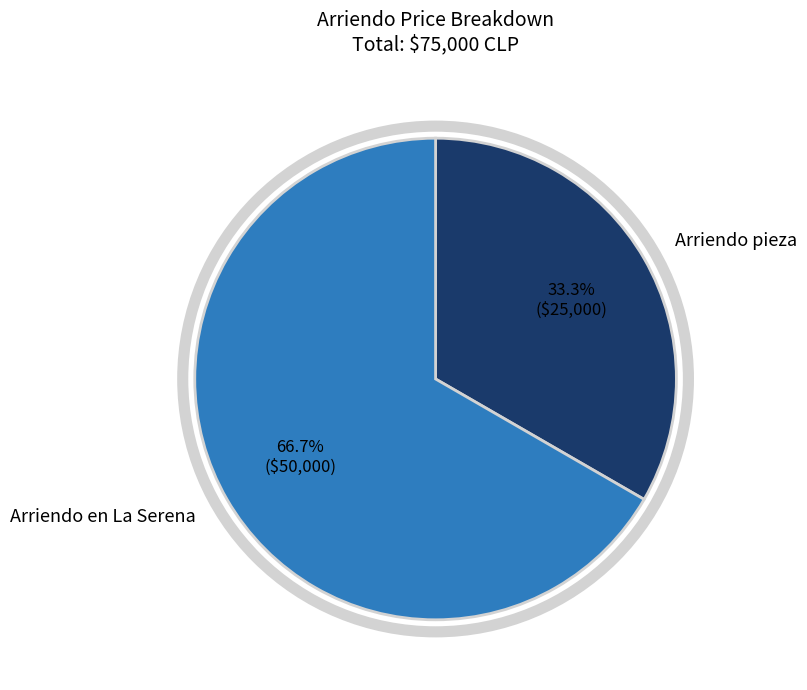

Is it true that Arriendo pieza is 33% of the pie?

True